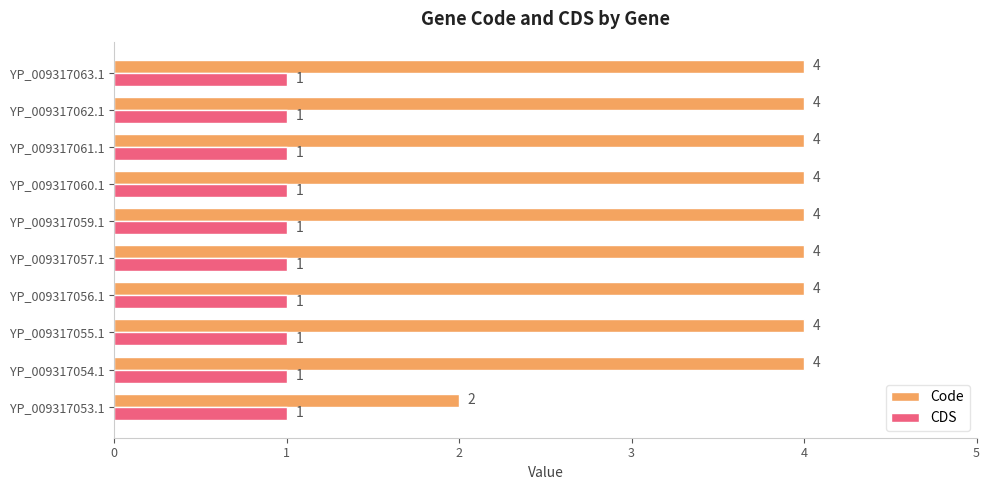

The Code series shows 4 at YP_009317061.1. True or false?

True